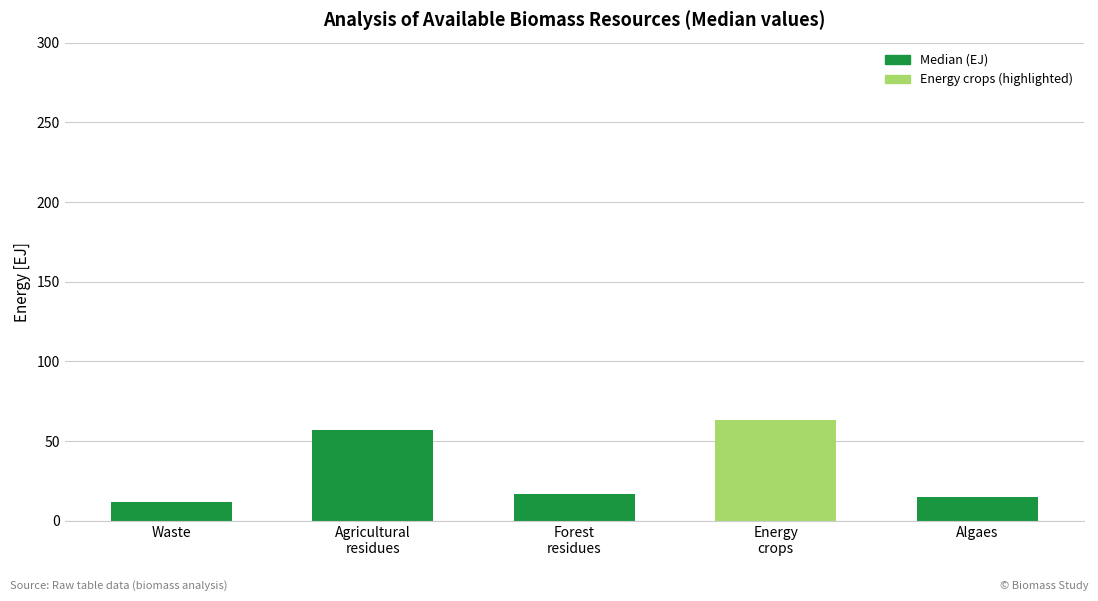

The chart shows a value of 14.9 at Algaes. True or false?

True